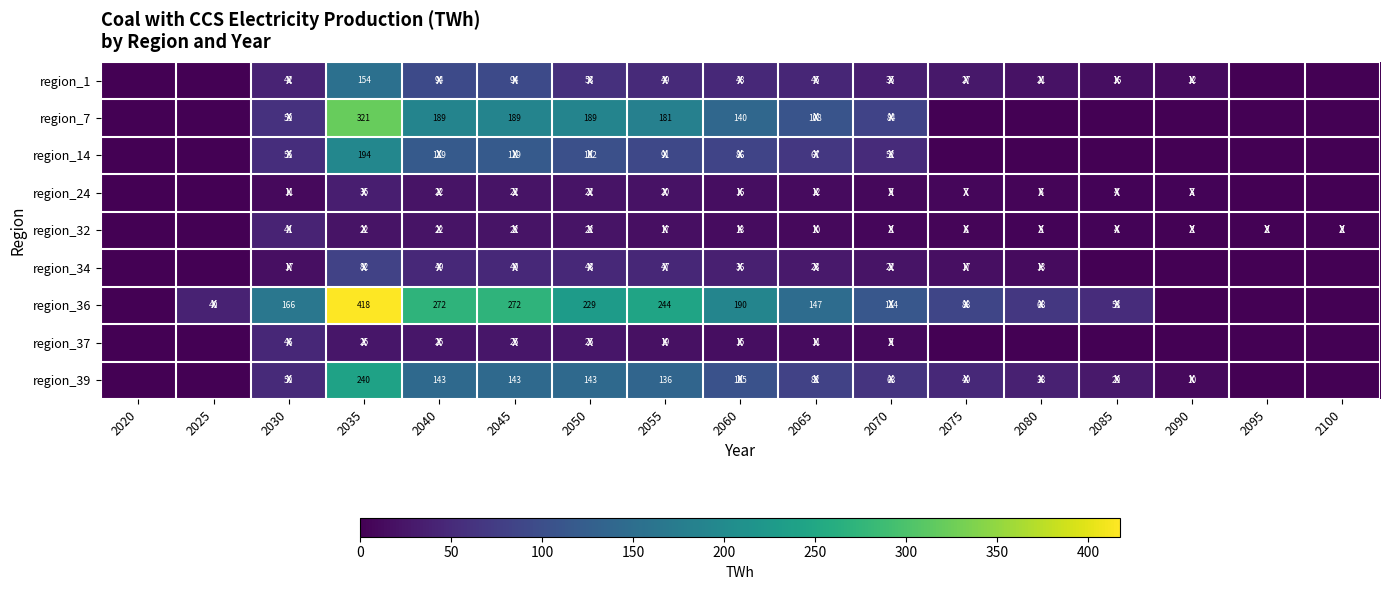

What is the difference between the highest and lowest values at 2050?

207